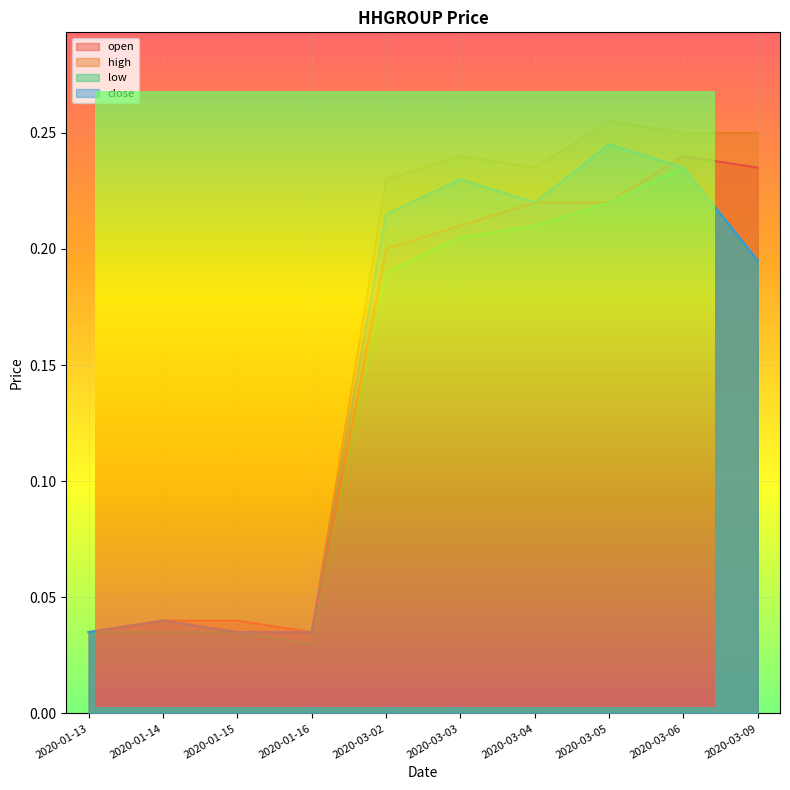

Which category has the lowest value across all series?

2020-01-16